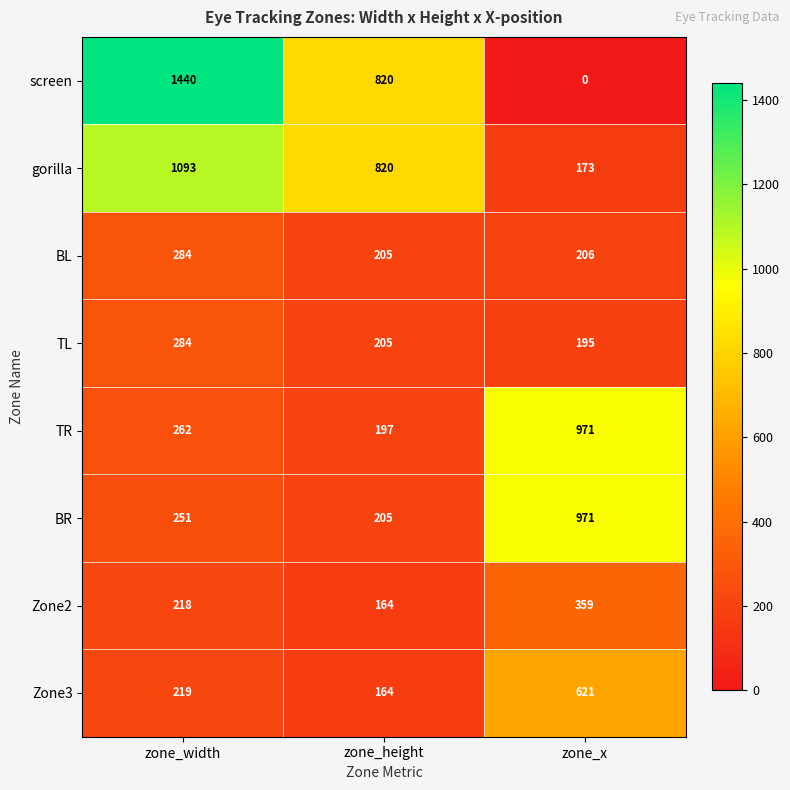

How many categories are shown in the chart?

3